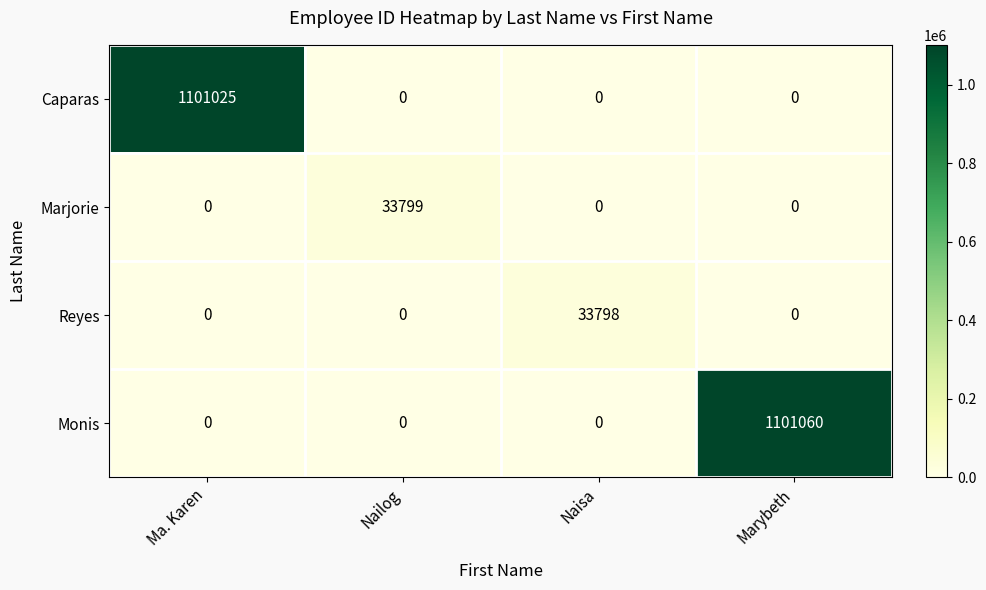

Reading left to right, list all the values displayed in this chart.

Caparas: 1101025	0	0	0
Marjorie: 0	33799	0	0
Reyes: 0	0	33798	0
Monis: 0	0	0	1101060